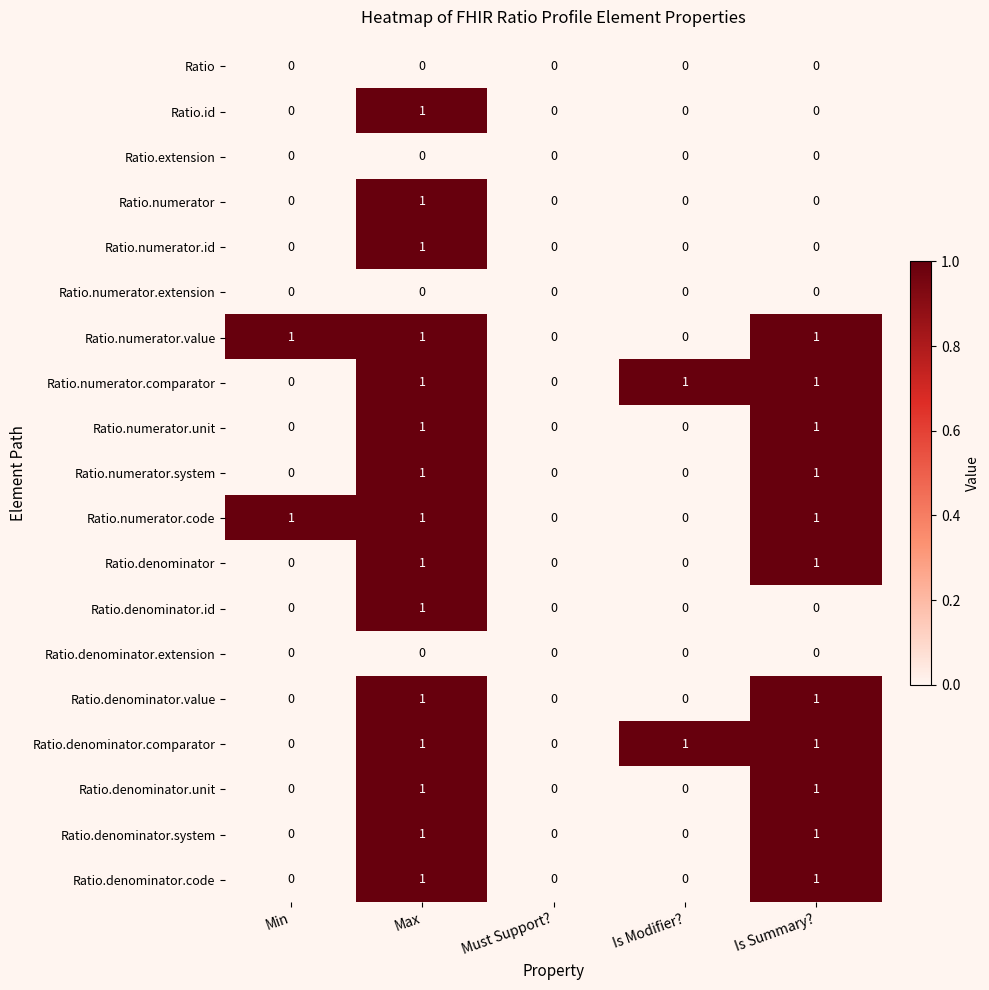

Is it true that Ratio.denominator.value equals 1 at Min?

False